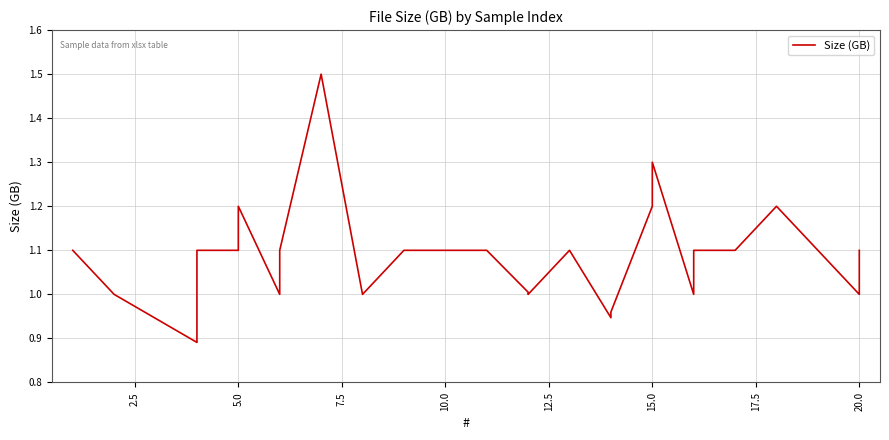

How many points are higher than both their immediate neighbors (excluding endpoints)?

2